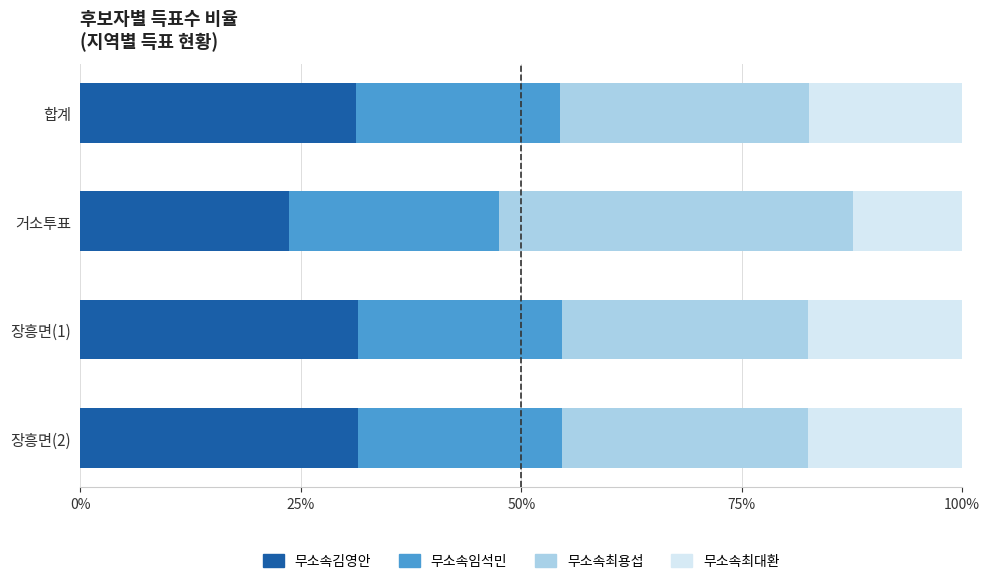

What is the maximum value for 무소속김영안?

31.5